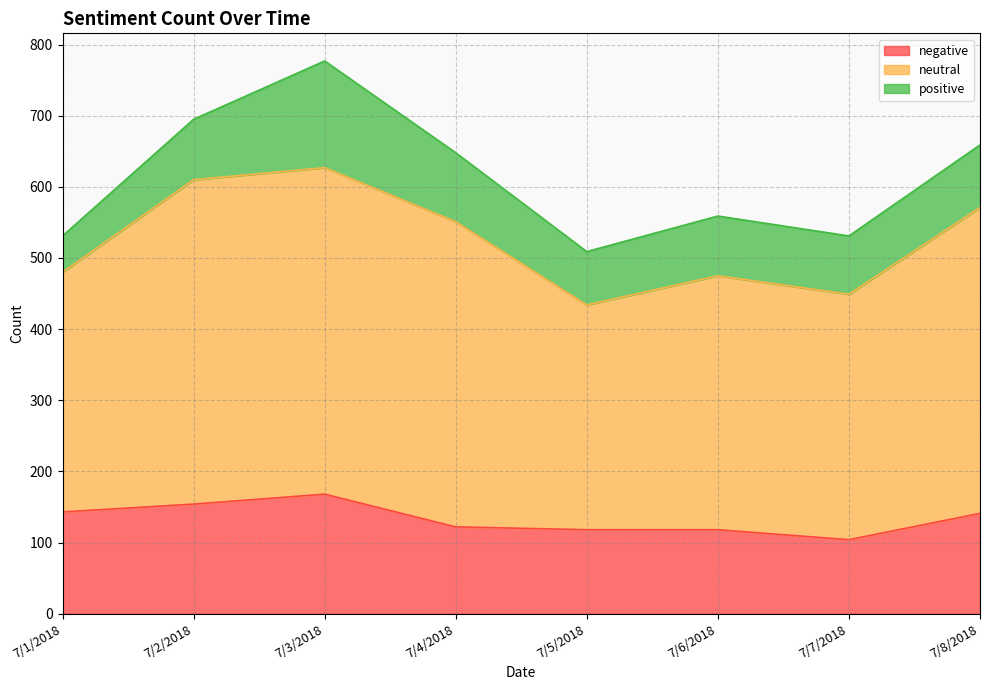

Is it true that positive equals 30 at 7/1/2018?

False